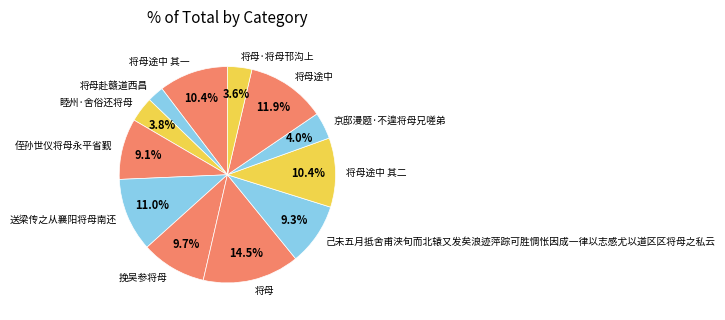

Is it true that 睦州·舍俗还将母 is 4% of the pie?

True